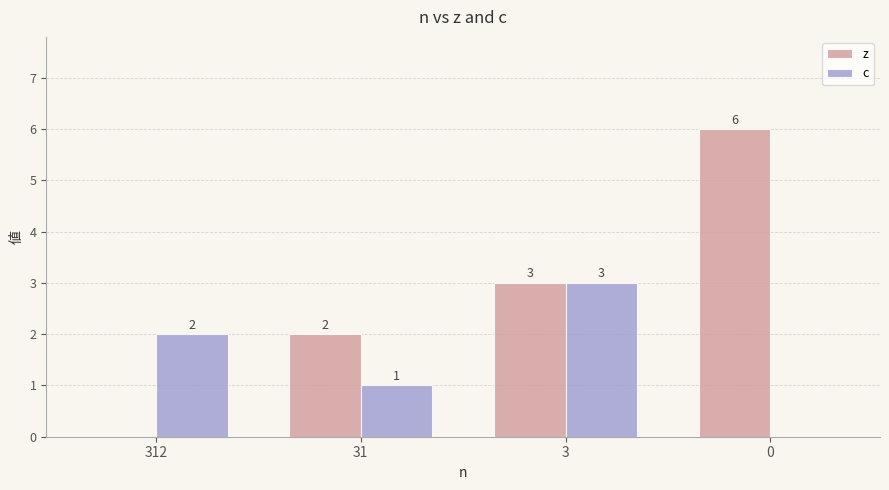

What are all the series names shown in the legend?

z, c